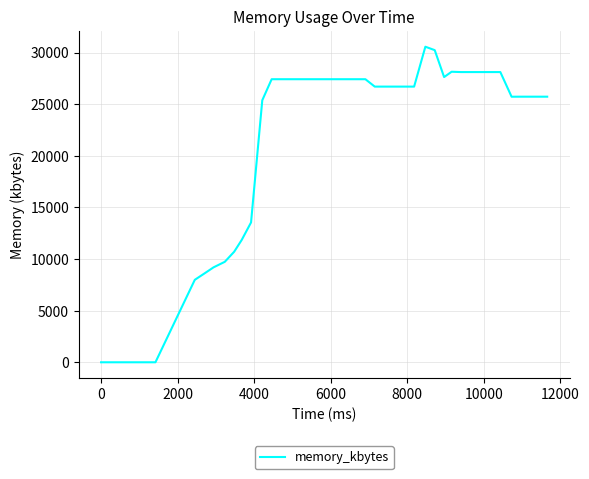

What is the difference between the maximum and second lowest values?

30568